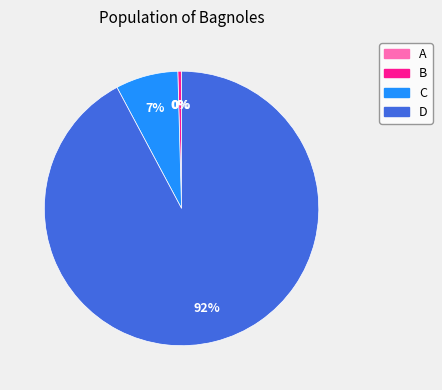

Does any single category account for the majority?

Yes